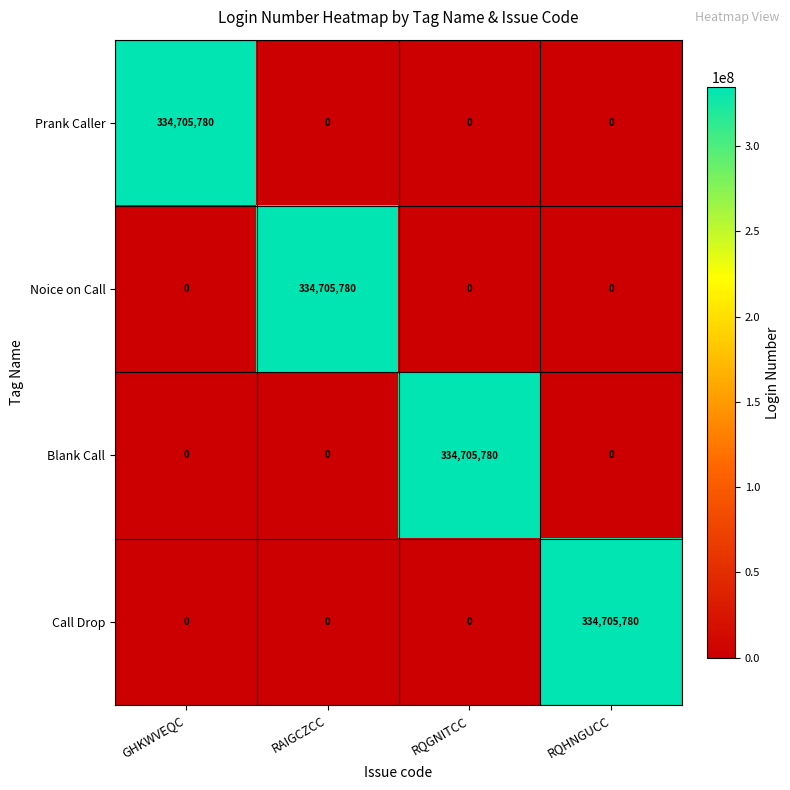

At which label does Blank Call reach its peak?

RQGNITCC